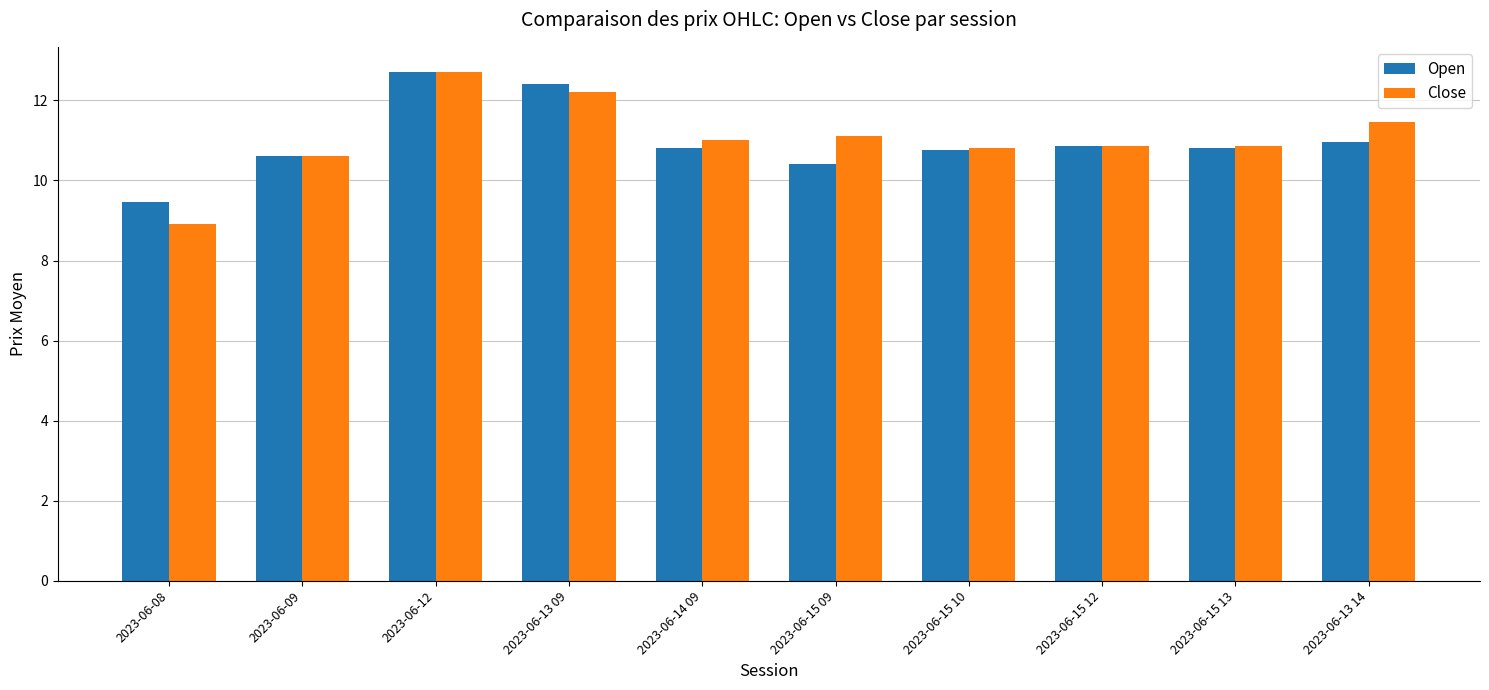

What is the spread (max minus min) of values at 2023-06-13 14?

0.5